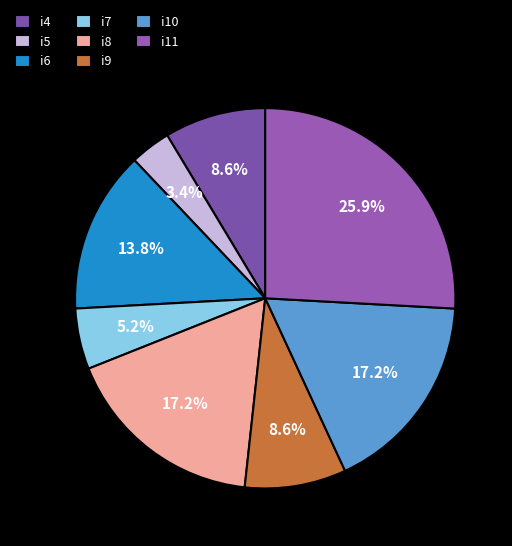

Is it true that i5 is 17% of the pie?

False